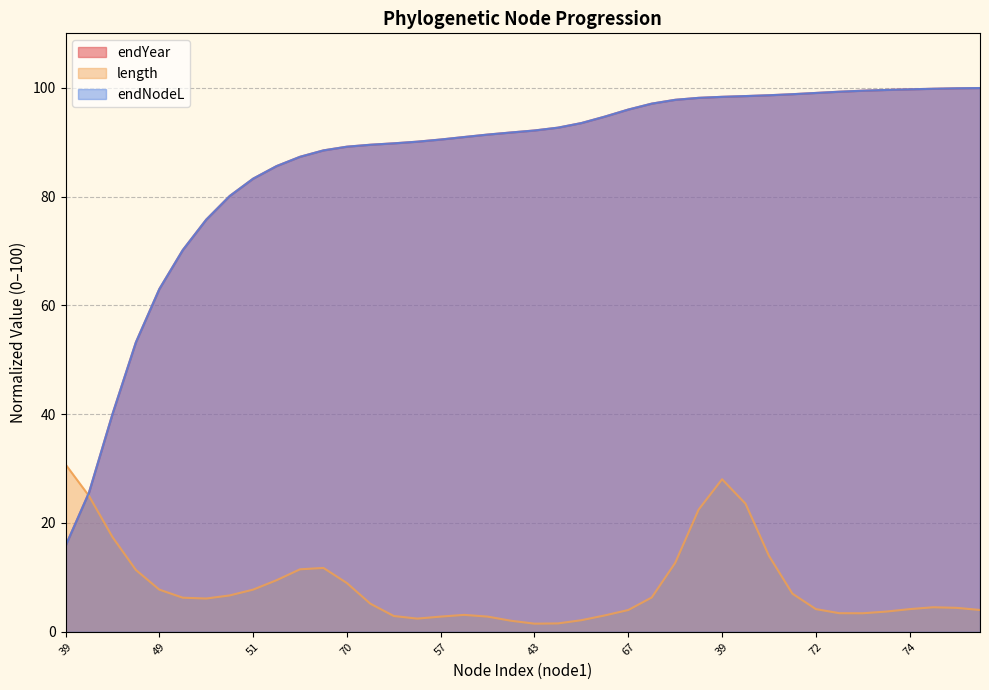

At which category is the sum across all series the highest?

54